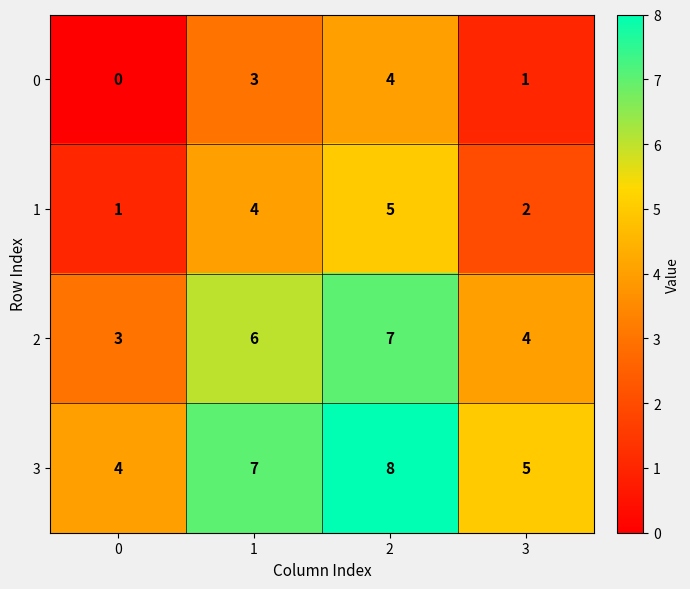

How many 2 values are between 4 and 7?

3